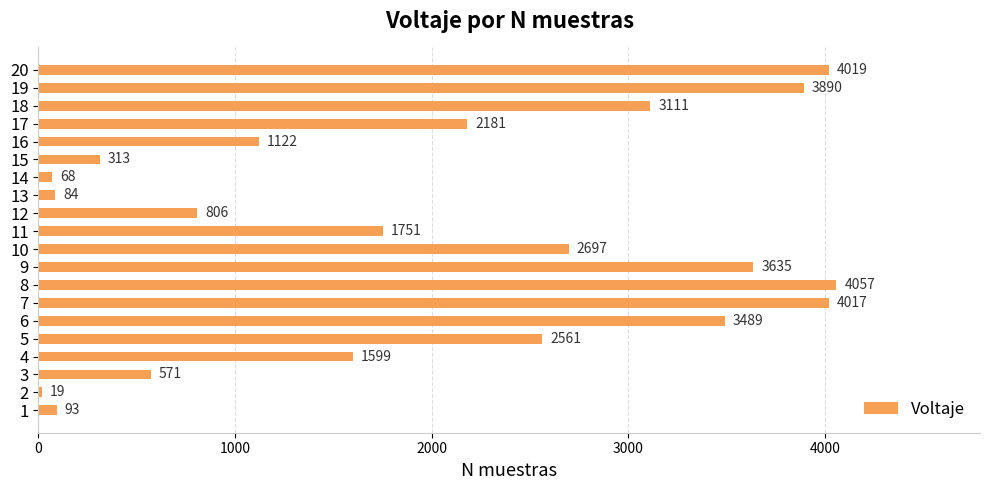

Approximately how many times larger is the value at 11 compared to 16?

1.6